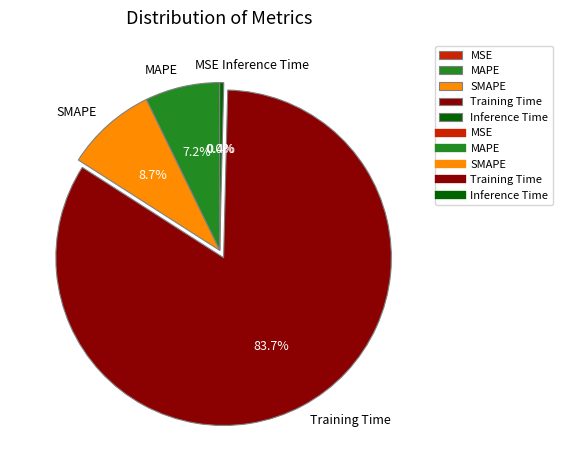

What percentage is the SMAPE slice, to the nearest percent?

9%